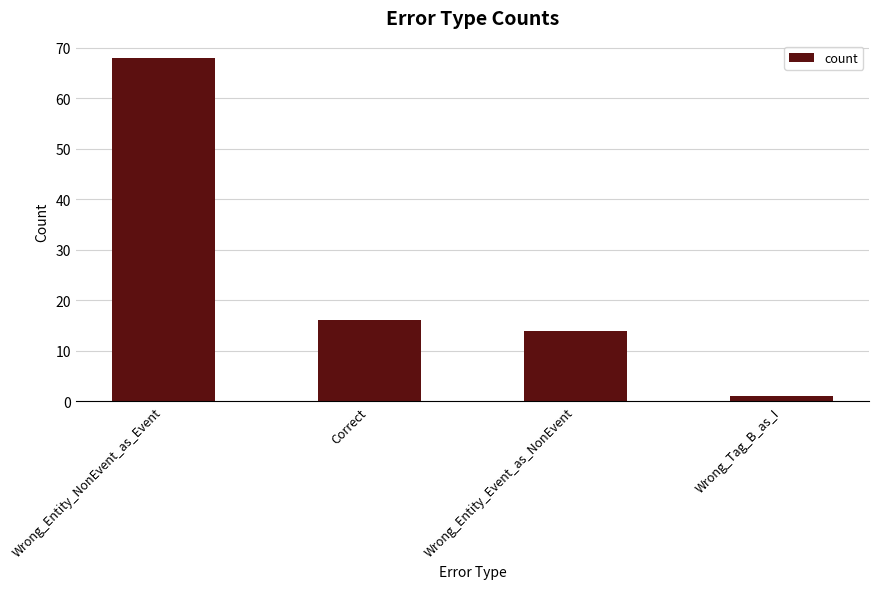

List the labels in order of value, largest first.

Wrong_Entity_NonEvent_as_Event, Correct, Wrong_Entity_Event_as_NonEvent, Wrong_Tag_B_as_I